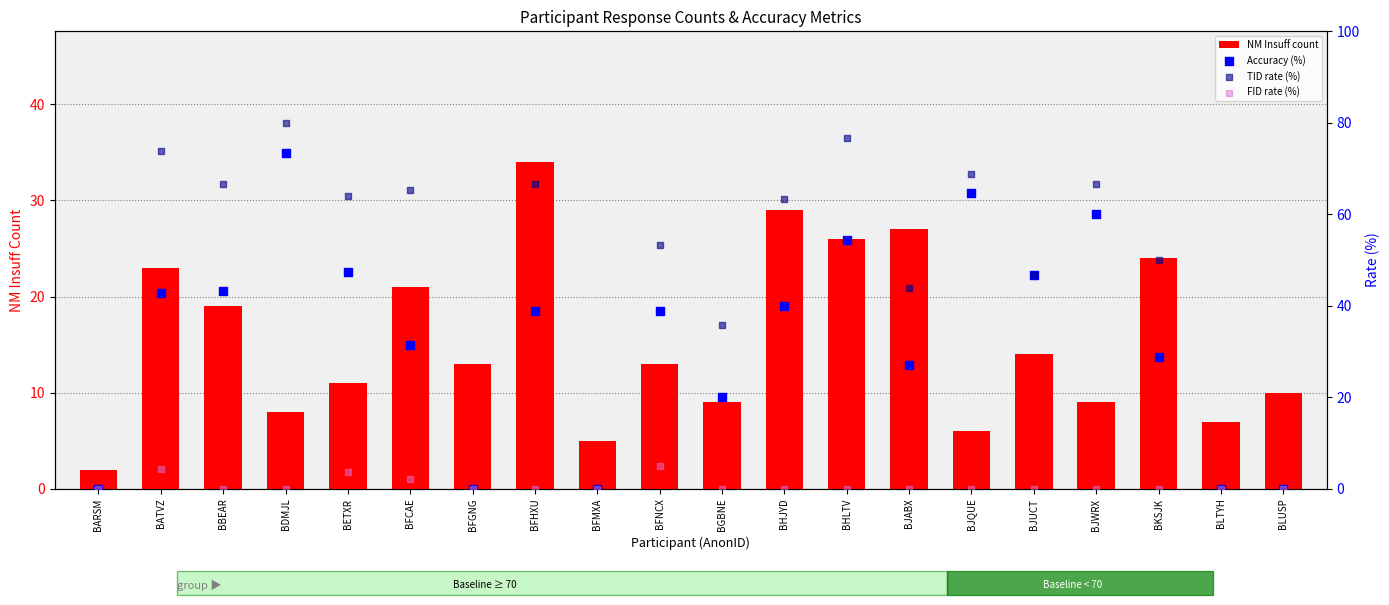

Which series has the largest total across all categories?

TID rate (%)